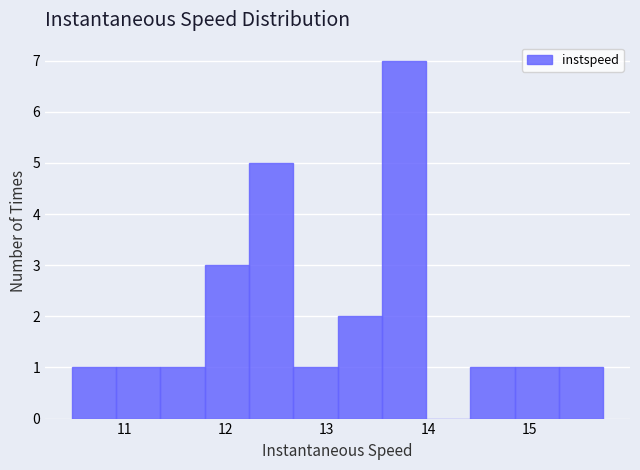

Over which range of the x-axis is the bar tallest?

13.5 to 14.0